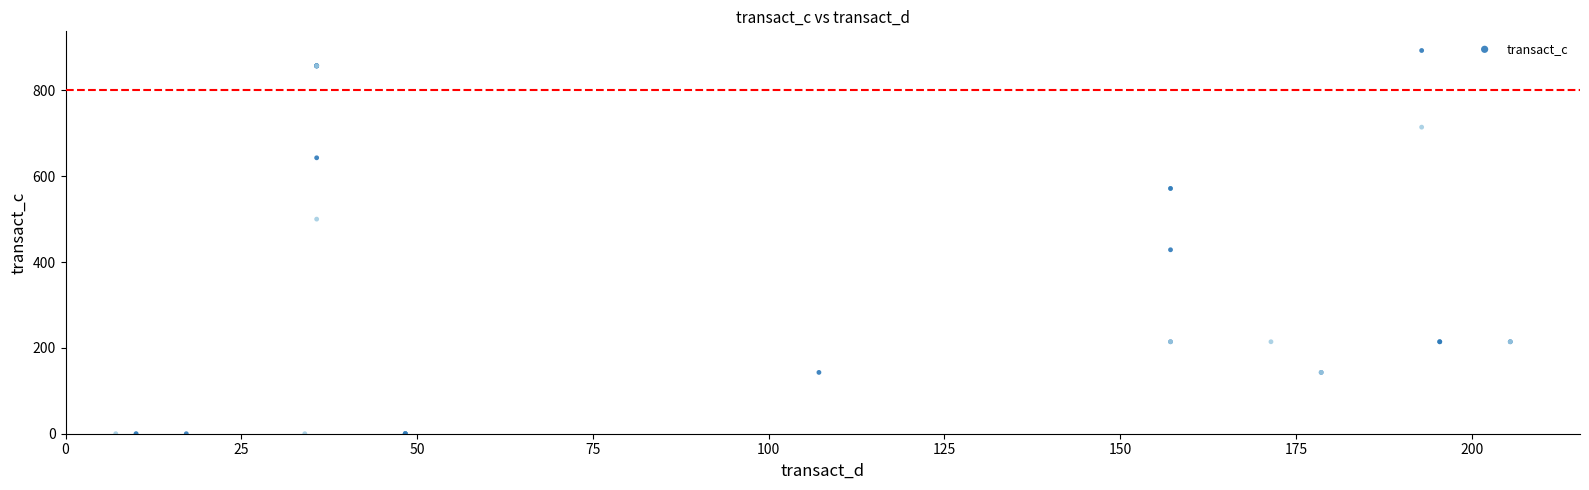

What Y value in the scatter plot is closest to 446?

428.6